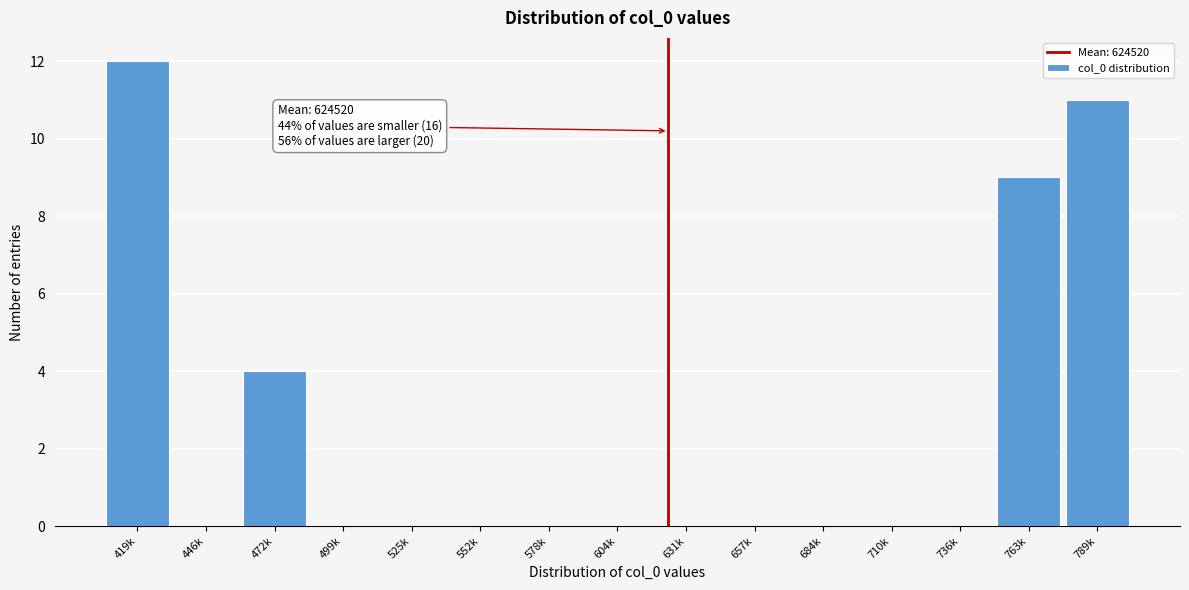

Reading left to right, transcribe all the data shown in this chart.

419k=12	446k=0	472k=4	499k=0	525k=0	552k=0	578k=0	604k=0	631k=0	657k=0	684k=0	710k=0	736k=0	763k=9	789k=11